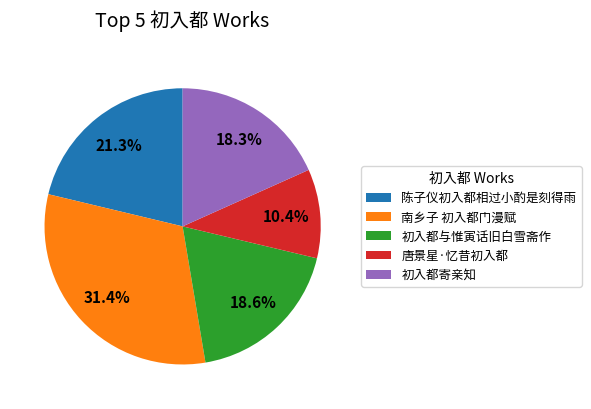

Between 初入都寄亲知 and 陈子仪初入都相过小酌是刻得雨, which is larger?

陈子仪初入都相过小酌是刻得雨